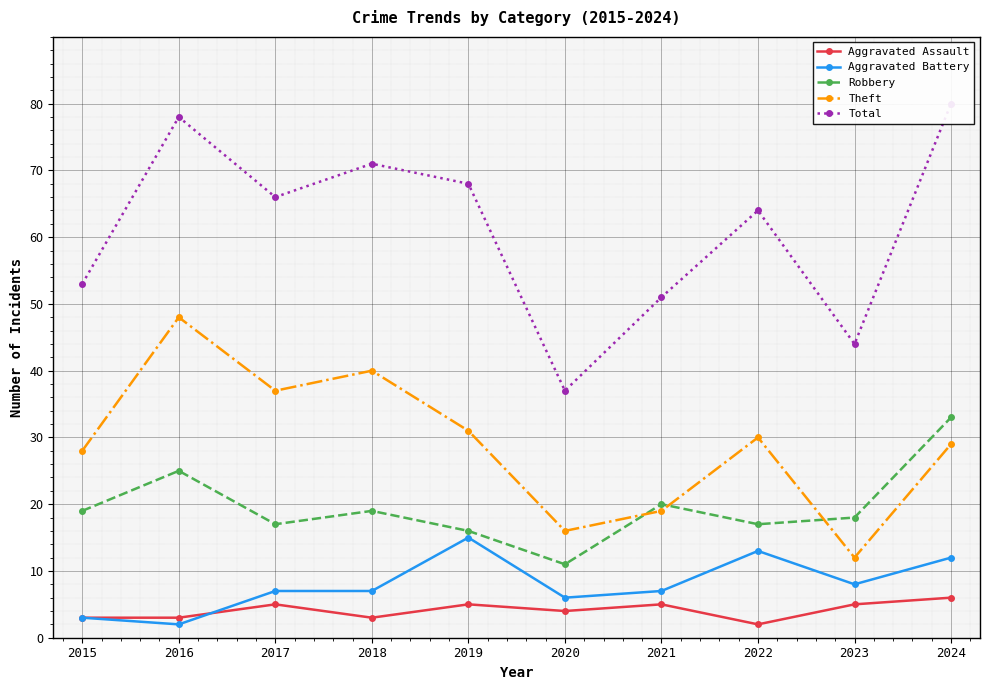

What is the average value of the Aggravated Assault series?

4